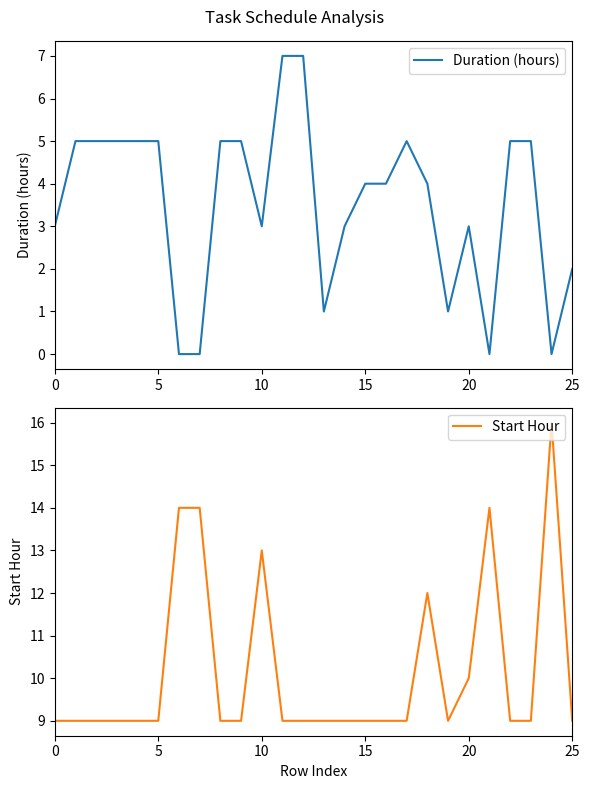

The Start Hour series shows 9 at 11. True or false?

True